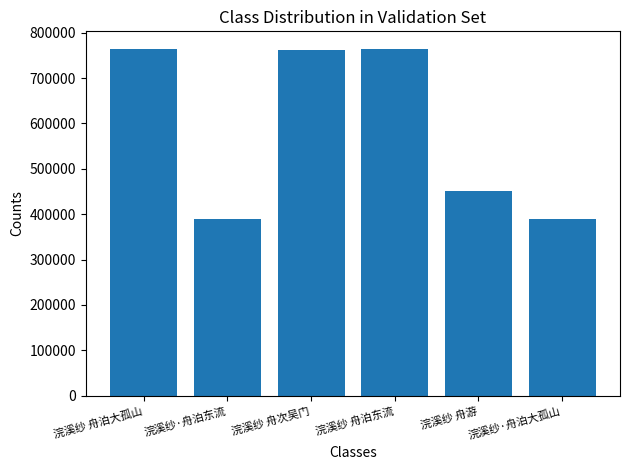

What is the greatest value displayed?

764900